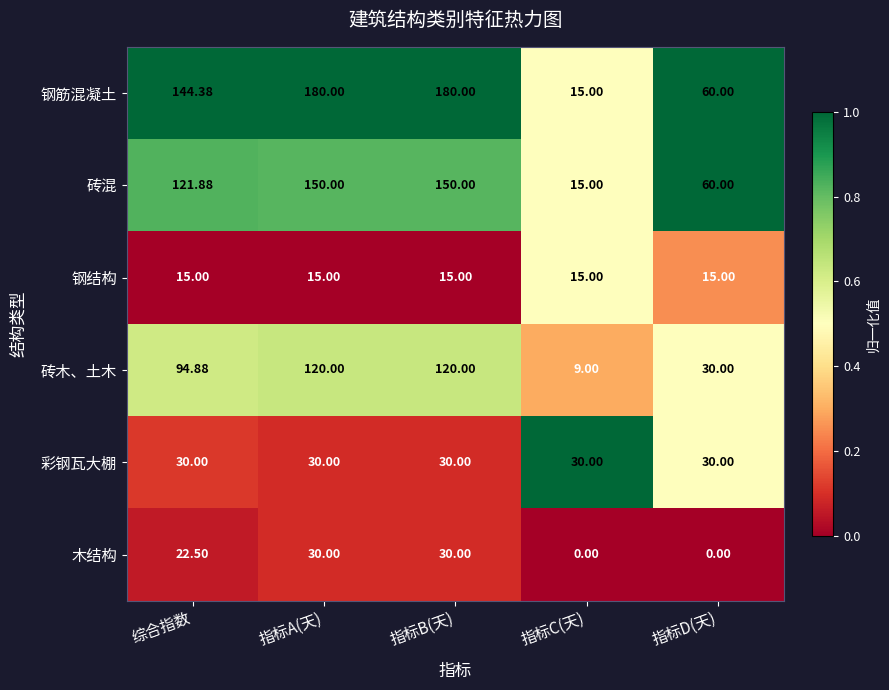

Which series changed the most between 综合指数 and 指标B(天)?

钢筋混凝土